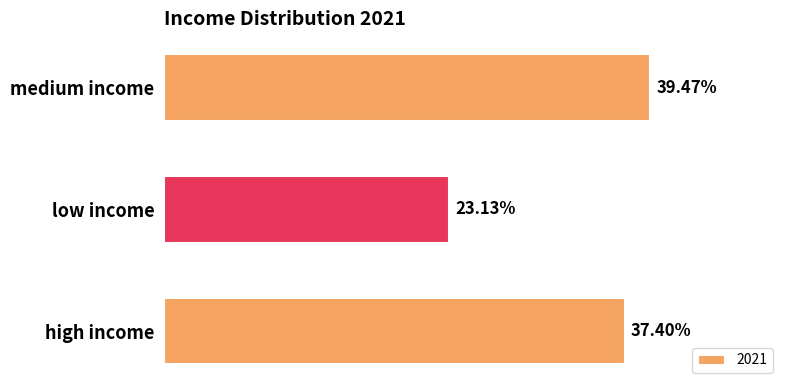

Between low income and high income, which is larger?

high income